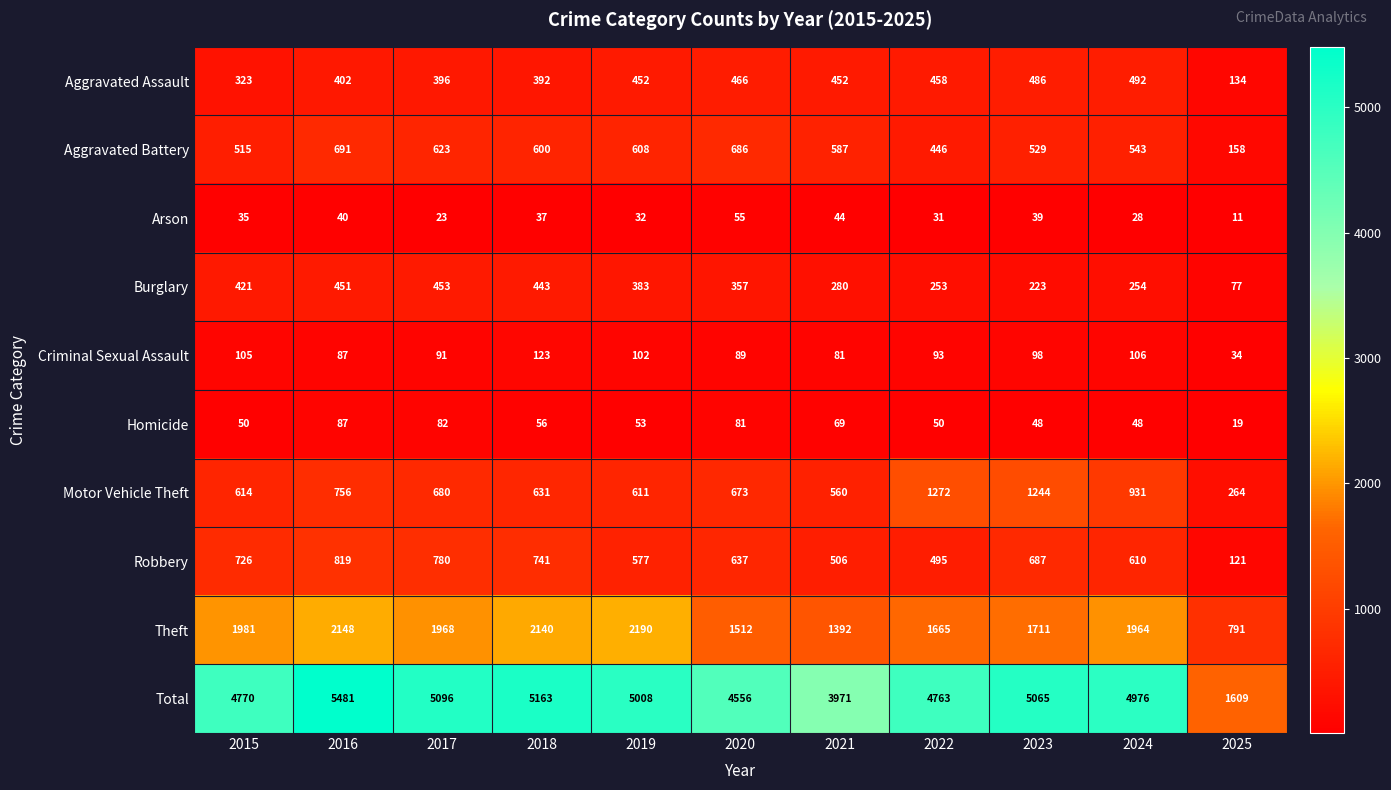

Which series has the largest range (max minus min)?

Total